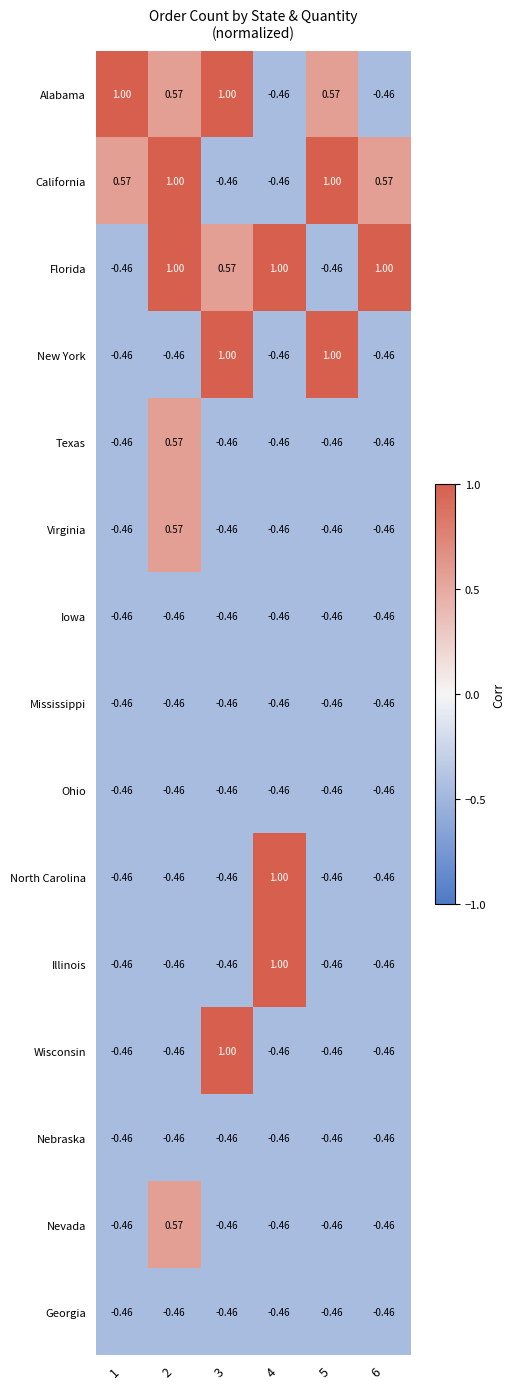

How many distinct data groups are displayed?

15